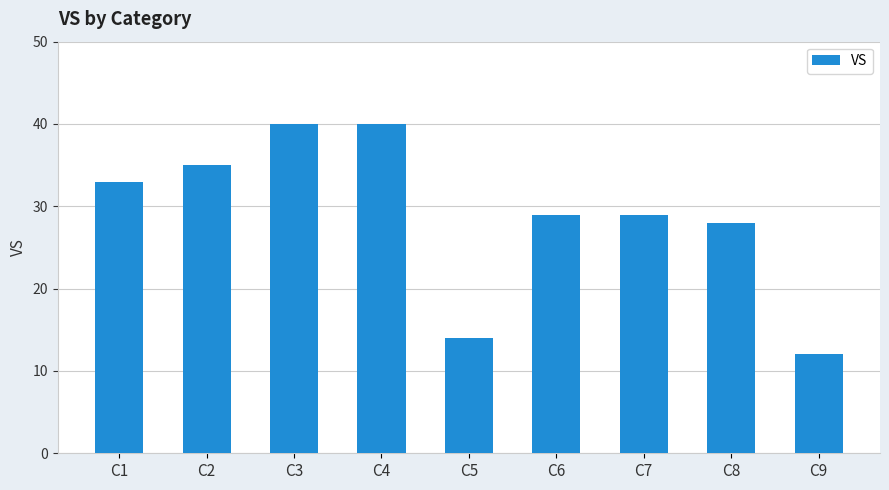

What is the difference between the values at C8 and C5?

14